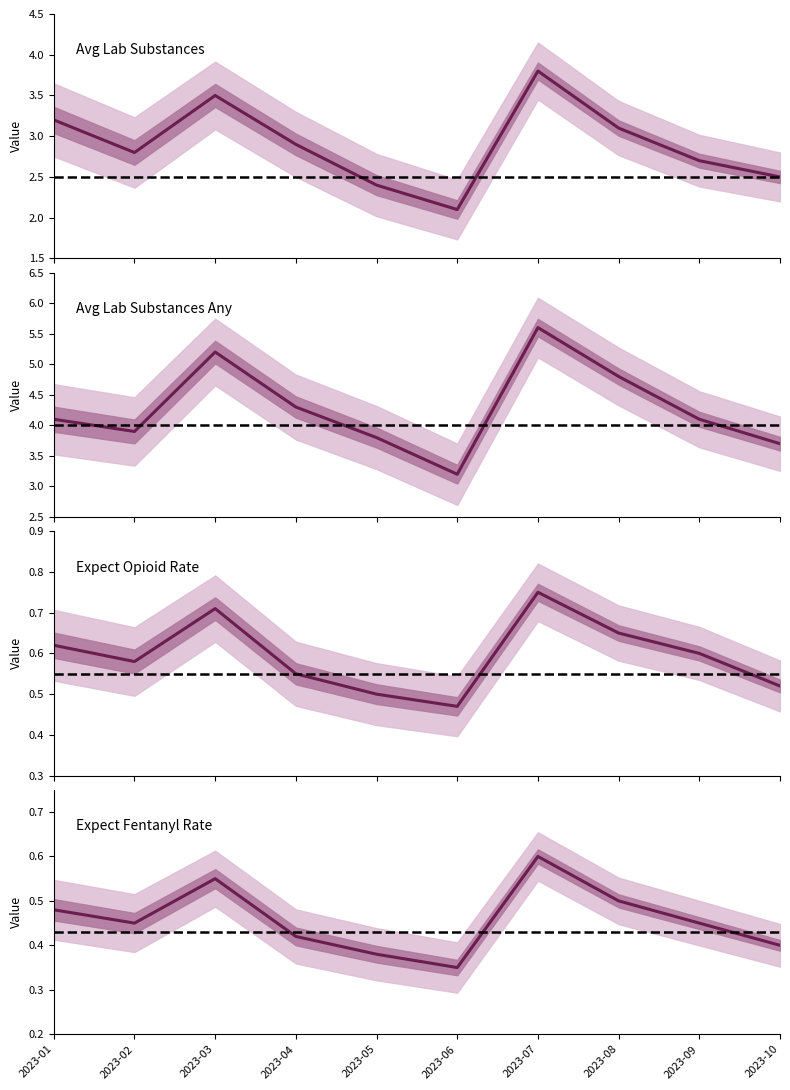

Which series has the largest total across all categories?

Avg Lab Substances Any